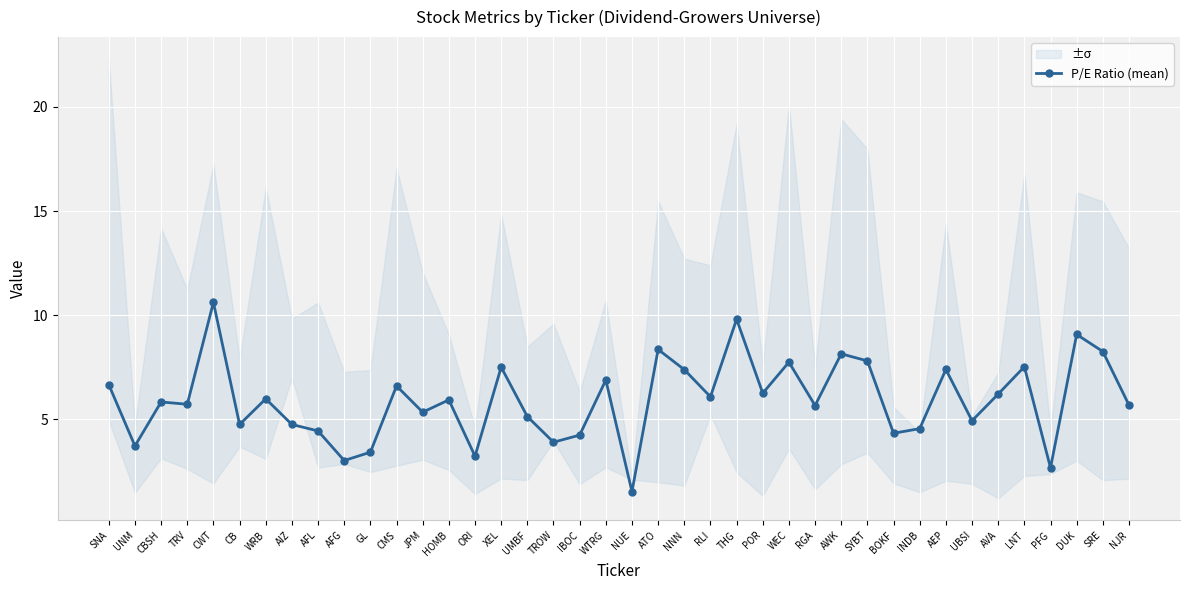

Is this an area chart (filled region under the line)?

No